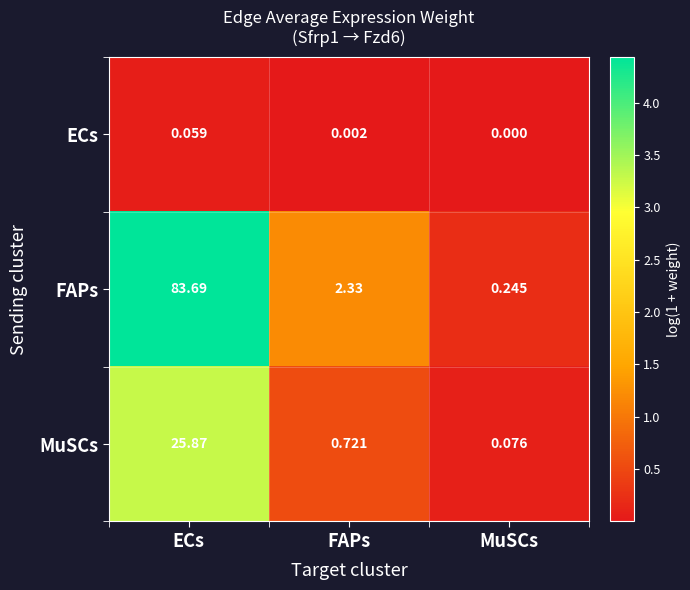

At which label is FAPs closest to 41?

FAPs